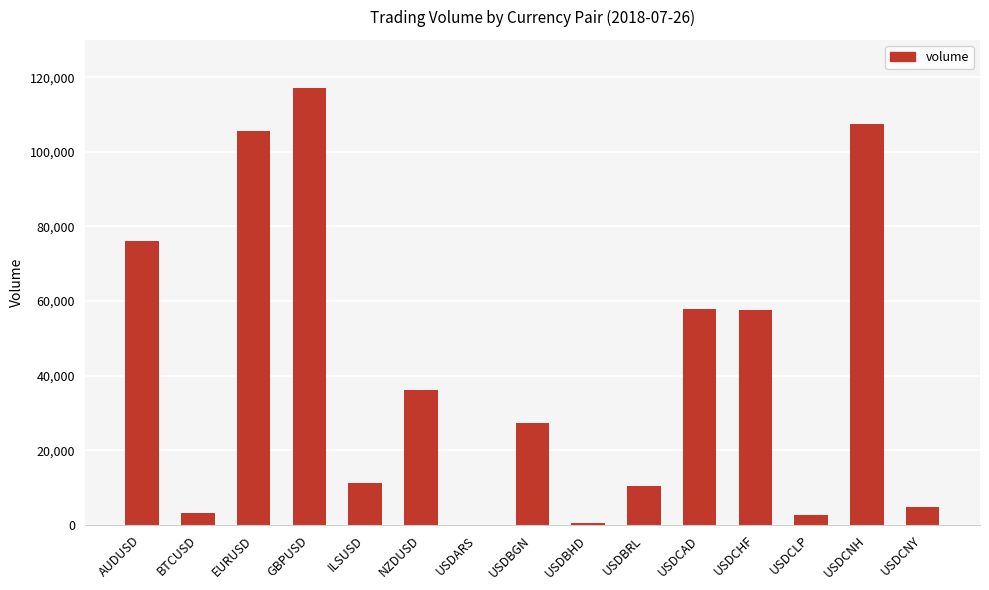

What is the approximate value at GBPUSD?

117146